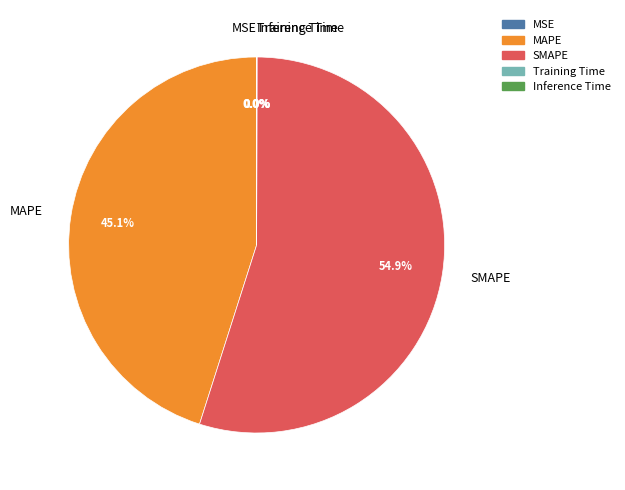

What portion of the pie excludes SMAPE?

45.1%